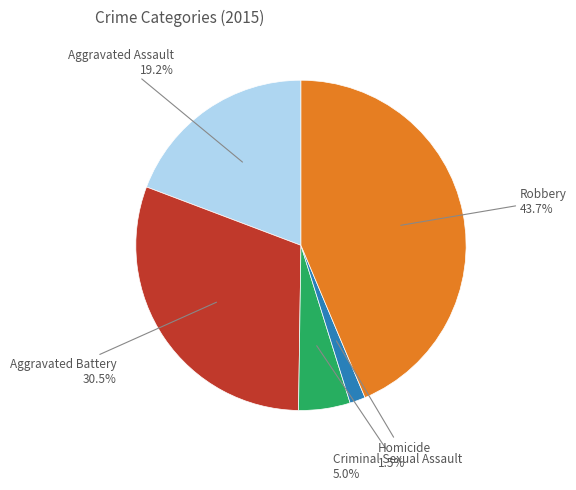

Is there a majority slice in this chart?

No